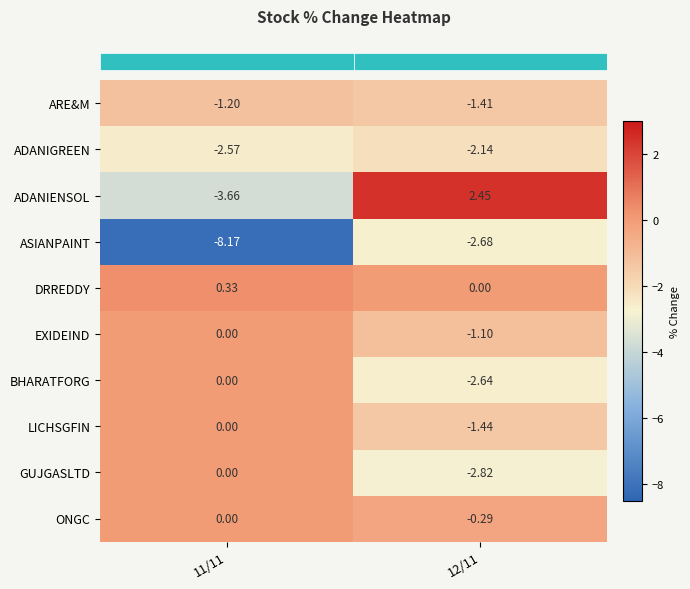

Is the value of LICHSGFIN at 12/11 greater than the value of ADANIENSOL at 11/11?

Yes